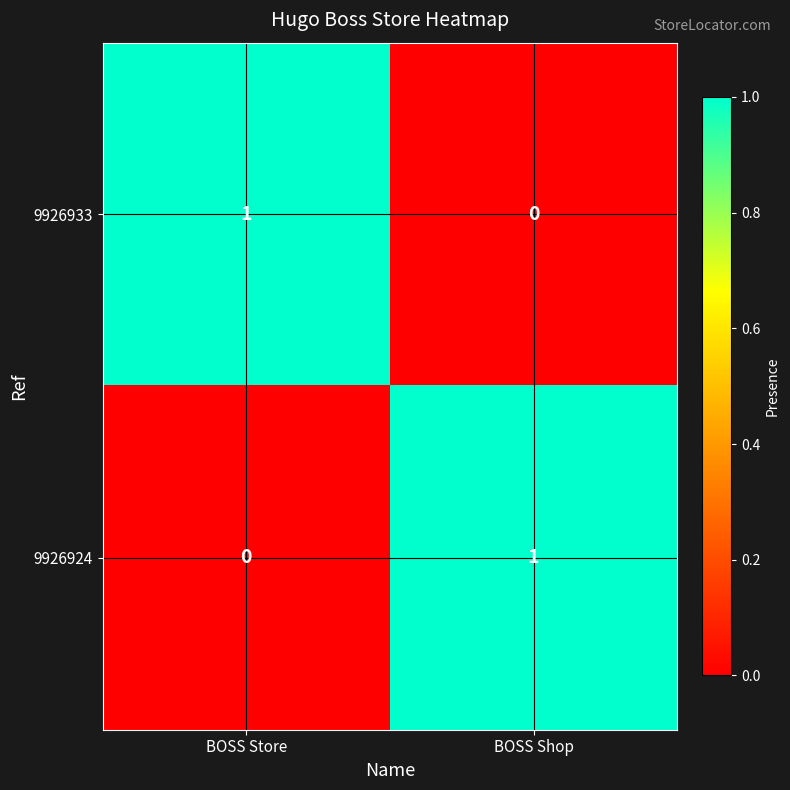

Where is 9926933 nearest to the value 0?

BOSS Shop